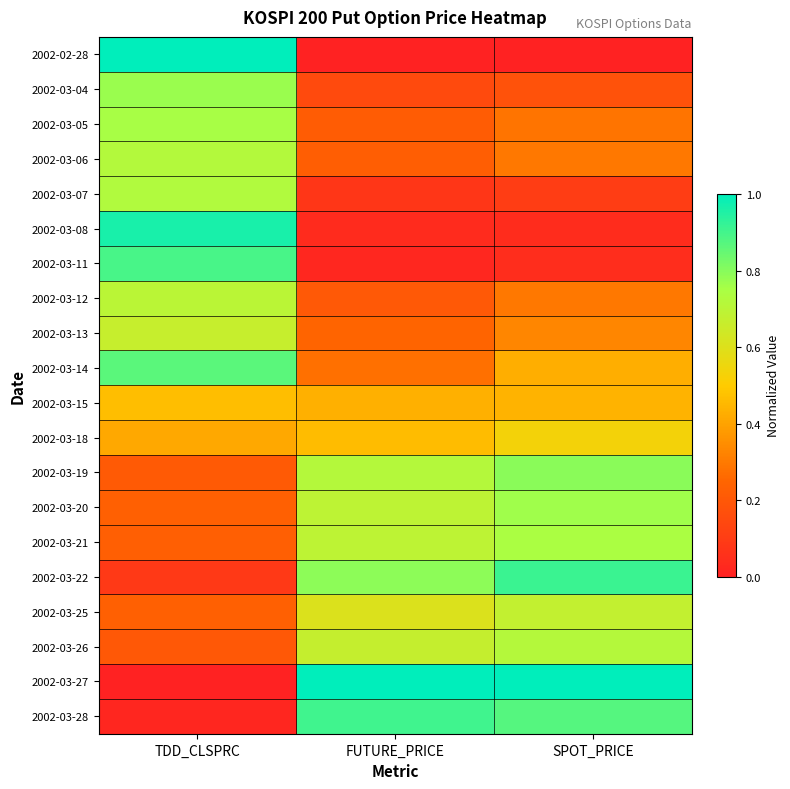

What is the difference between the highest and lowest values at TDD_CLSPRC?

1.0